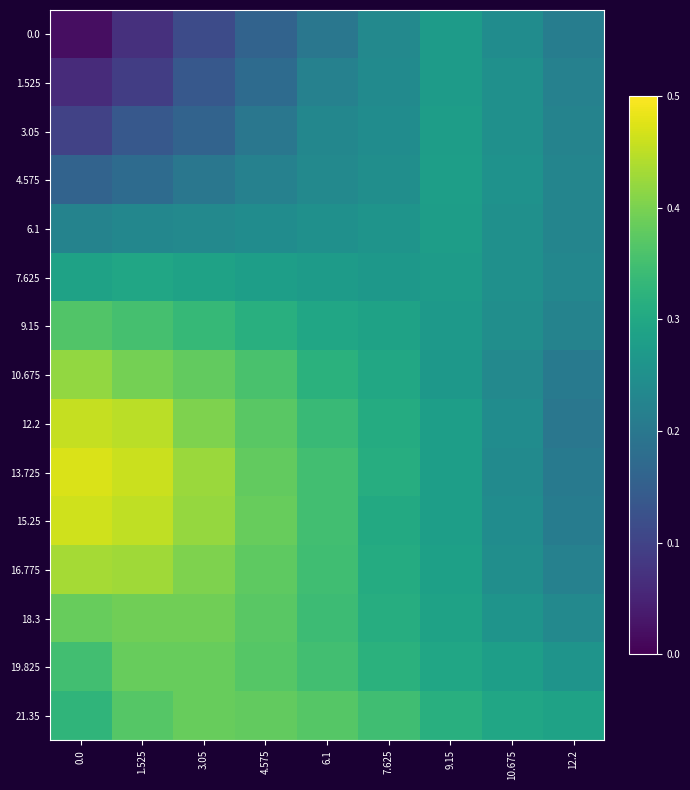

What is the greatest value displayed?

0.5